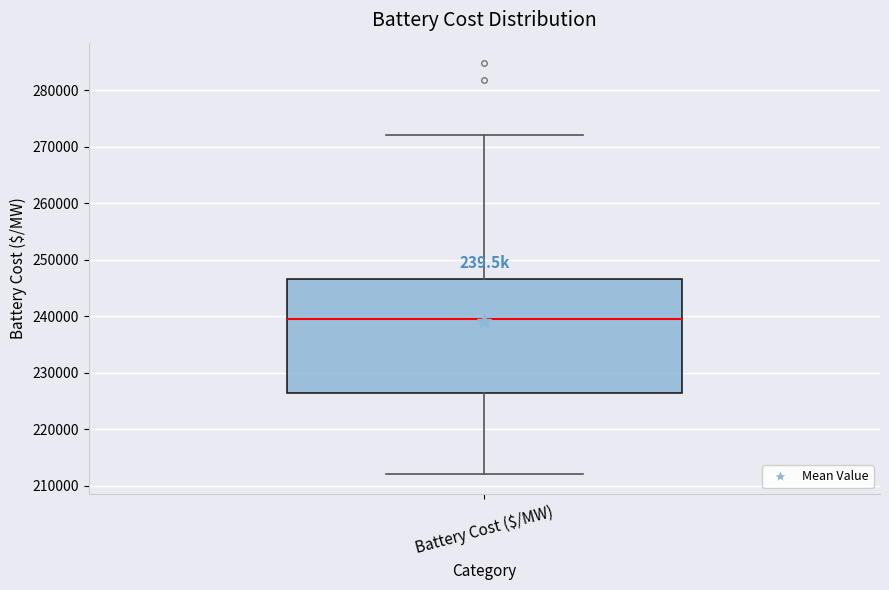

Where does the median line of the box for Battery Cost ($/MW) sit on the y-axis? The values are not printed on the chart, so give them approximately, as read against the axis.

240000